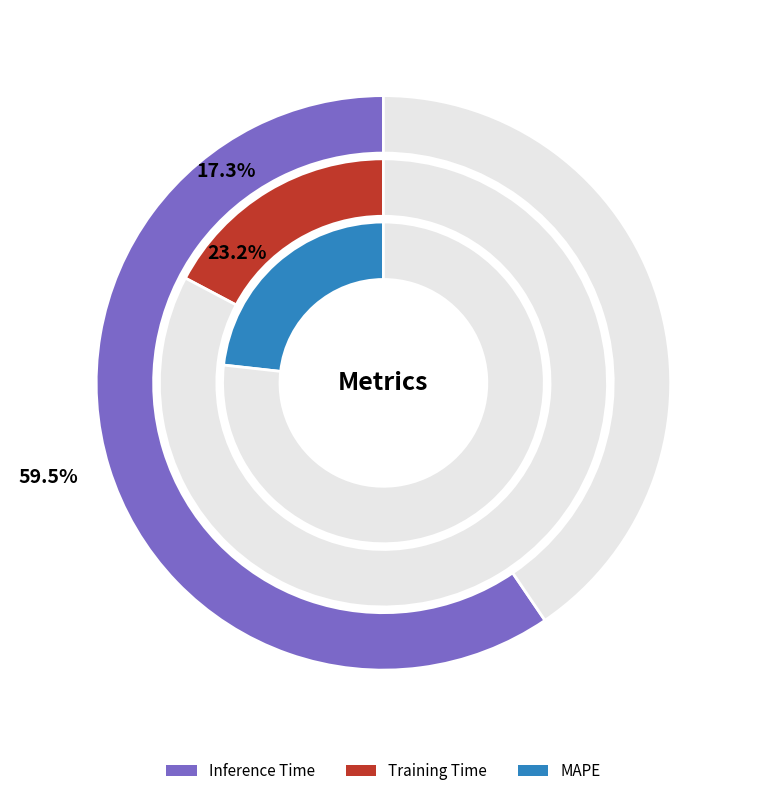

To the nearest percent, what is the difference between the largest and smallest slice percentages?

42%